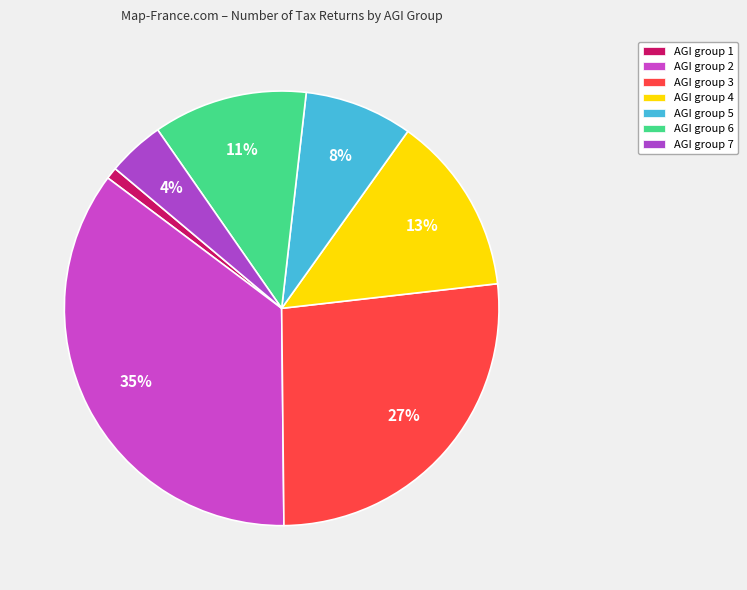

How many segments does this pie chart have?

7